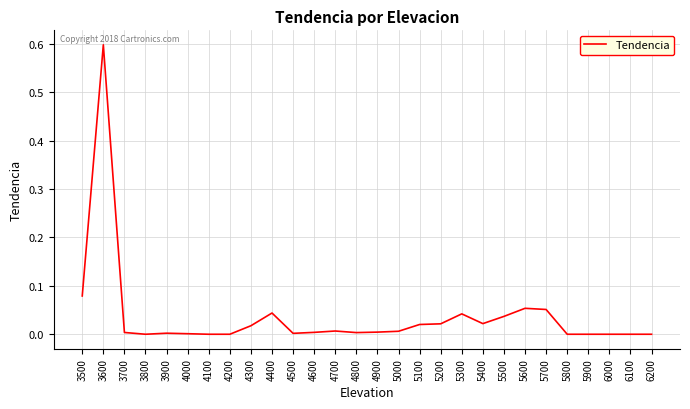

Which has a higher value, 5800 or 5400?

5400